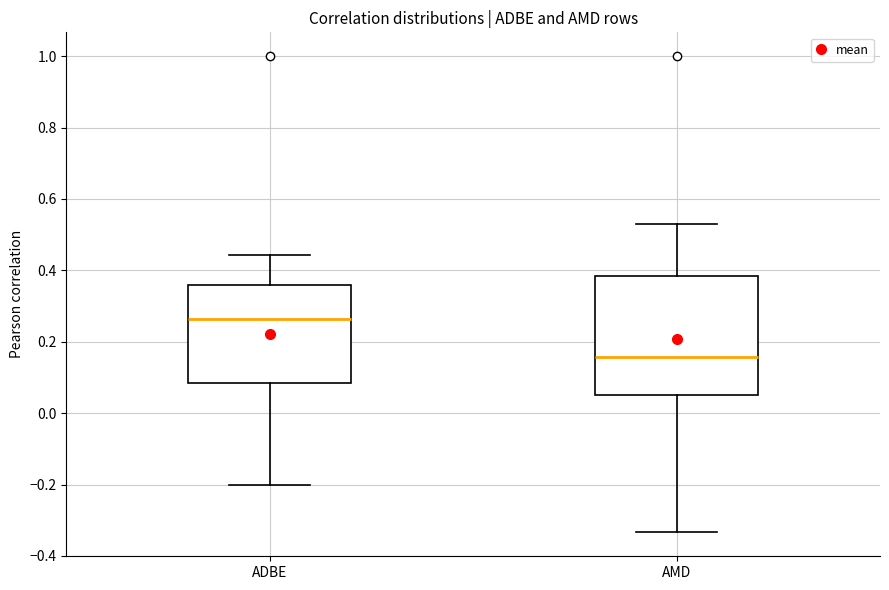

Reading left to right, transcribe this box plot: for each box, give where its median line is, the range the box spans, and where its two whiskers end, as read against the y-axis. The values are not printed on the chart, so give them approximately, as read against the axis.

ADBE: median 0.26, box 0.08 to 0.36, whiskers -0.20 to 0.44
AMD: median 0.16, box 0.06 to 0.38, whiskers -0.34 to 0.54